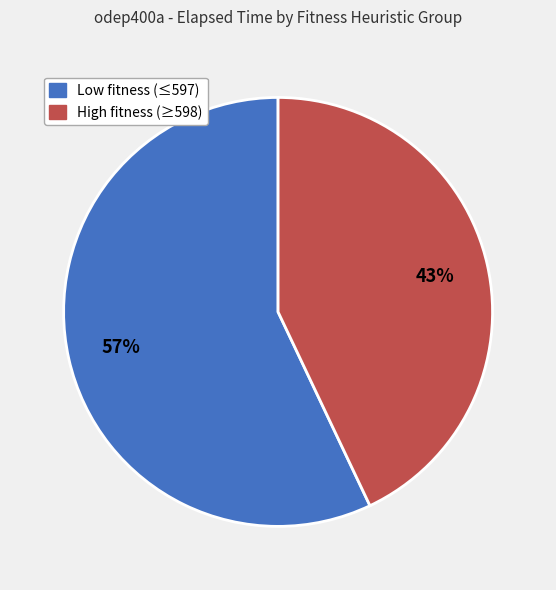

To the nearest percent, what is the difference between the largest and smallest slice percentages?

14%